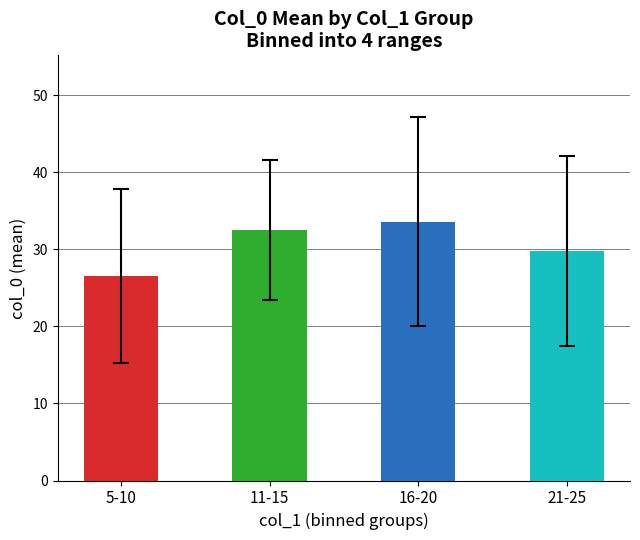

At which category does the chart reach its minimum across all series?

5-10